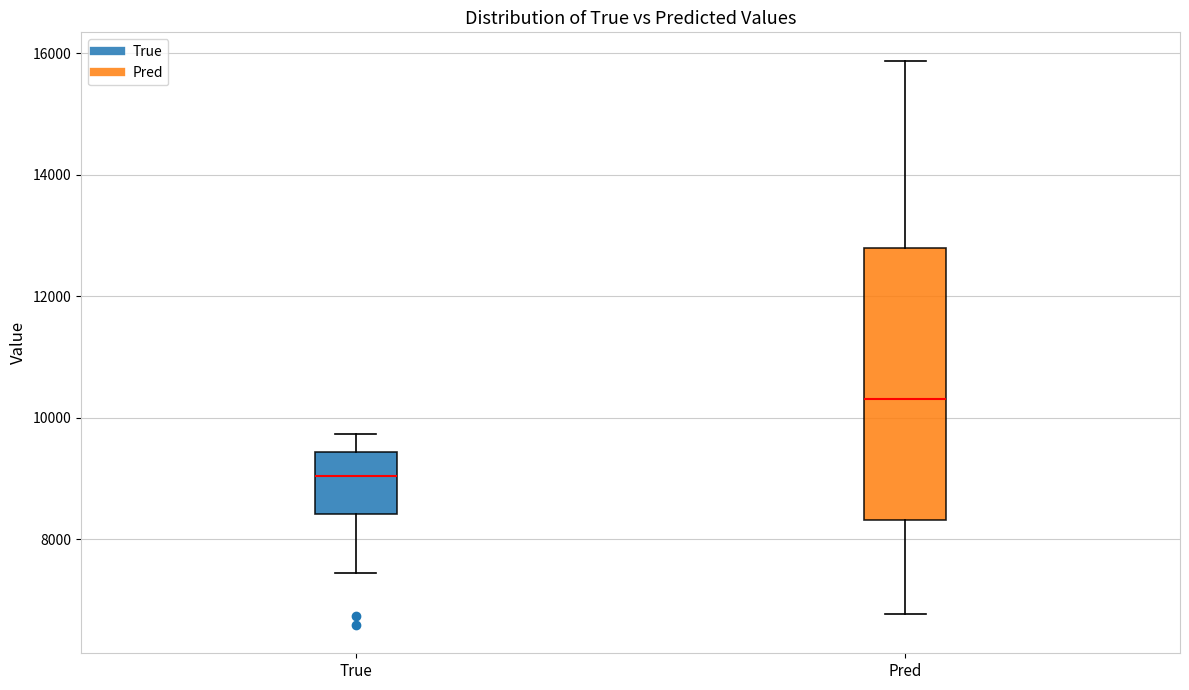

Reading left to right, read every box against the y-axis: the position of its median line, the range the box covers, and the ends of its whiskers. The values are not printed on the chart, so give them approximately, as read against the axis.

True: median 9000, box 8400 to 9400, whiskers 7400 to 9800
Pred: median 10400, box 8400 to 12800, whiskers 6800 to 15800